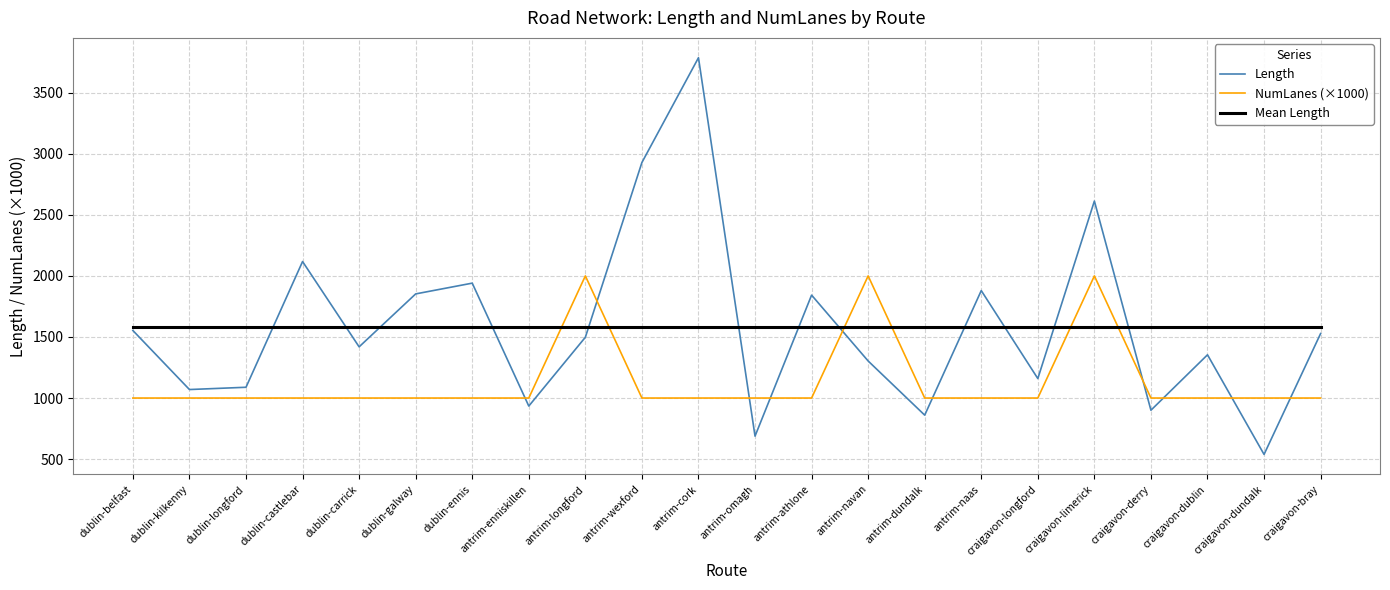

True or false: Mean Length has a value of 885.2 at craigavon-dundalk.

False